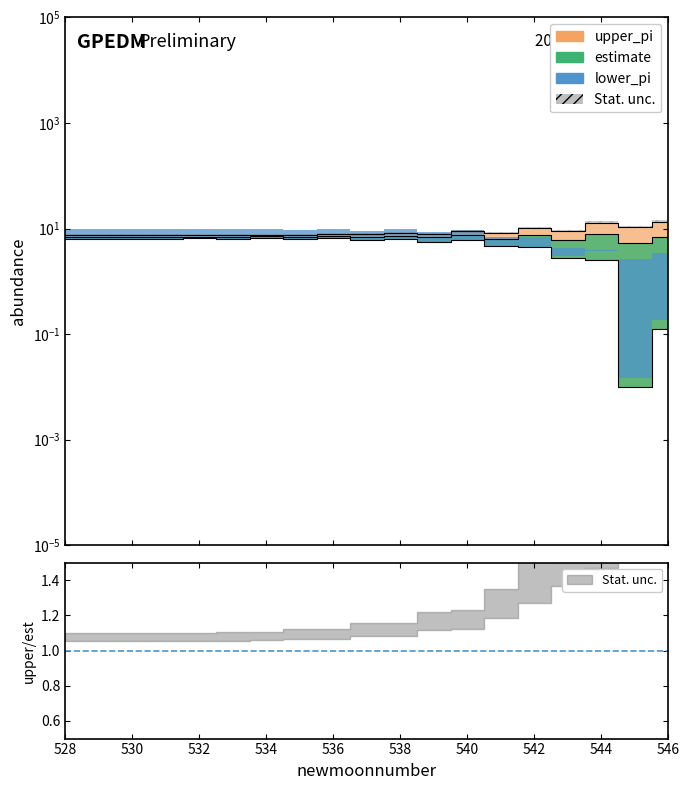

Is the value of upper_pi at 541 greater than the value of lower_pi at 546?

Yes